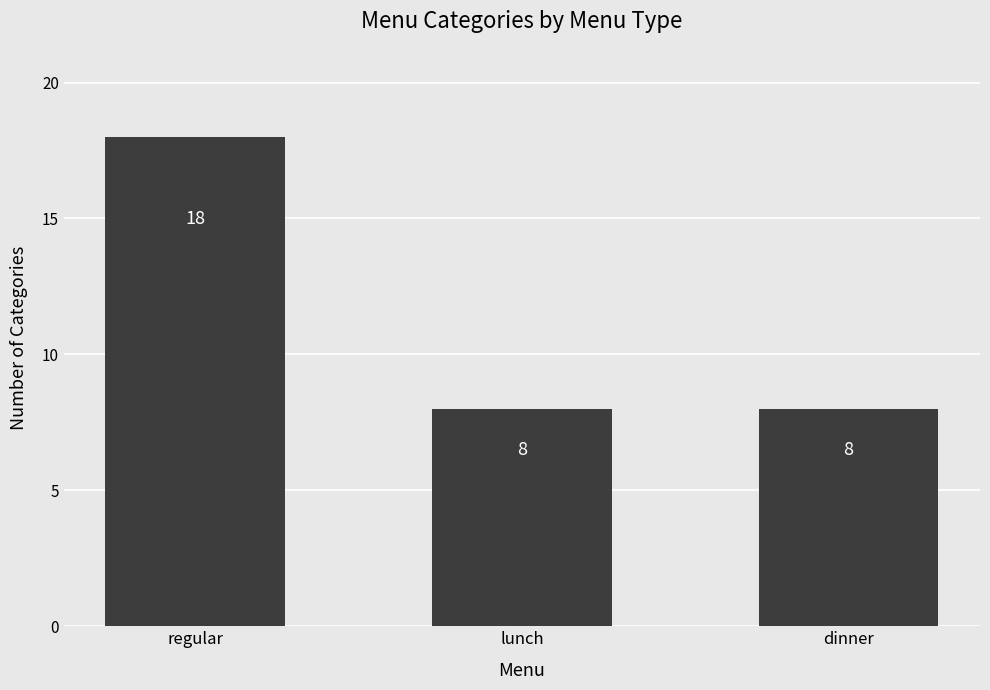

True or false: the data shows 8 at lunch.

True